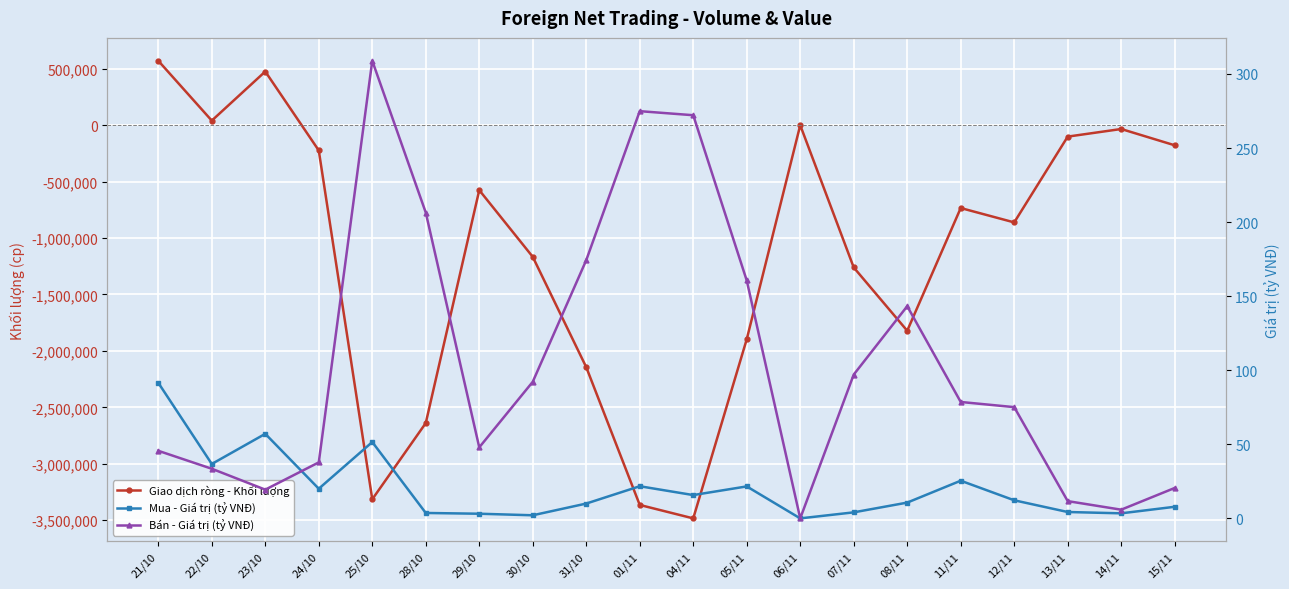

What is the label of the 4th point from the right?

12/11